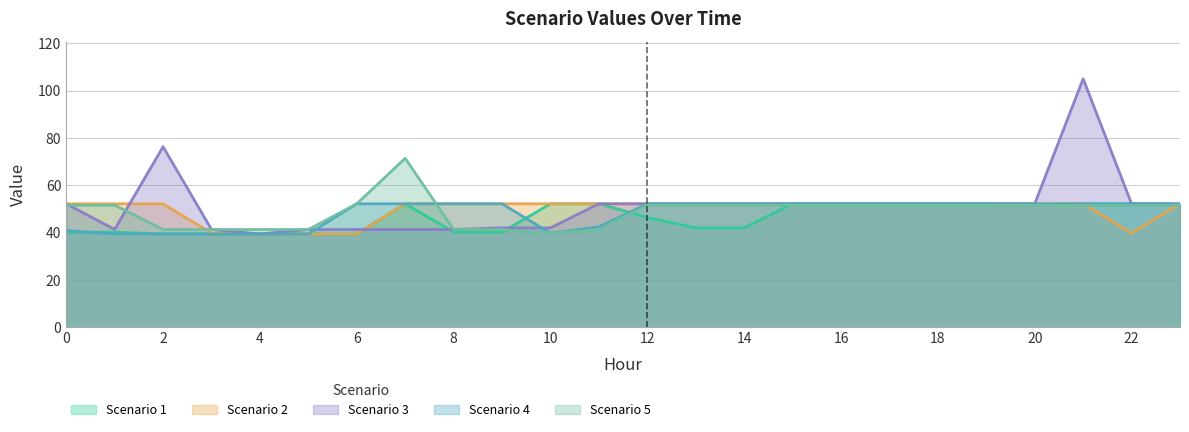

The value of Scenario 3 at 9 is 70.1. True or false?

False